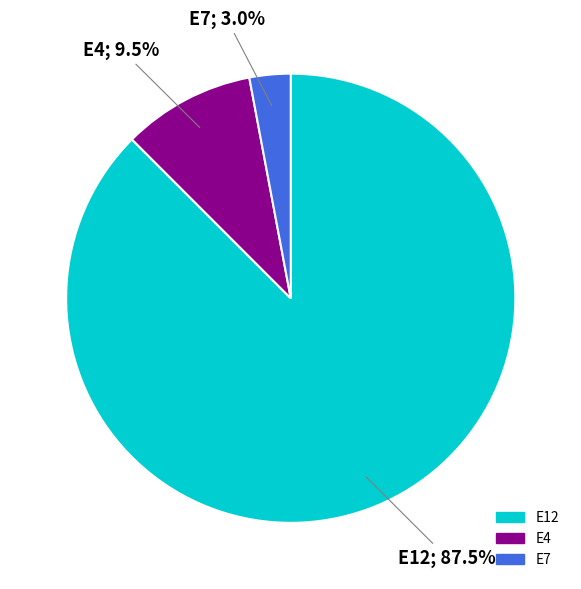

Which slice is the smallest?

E7